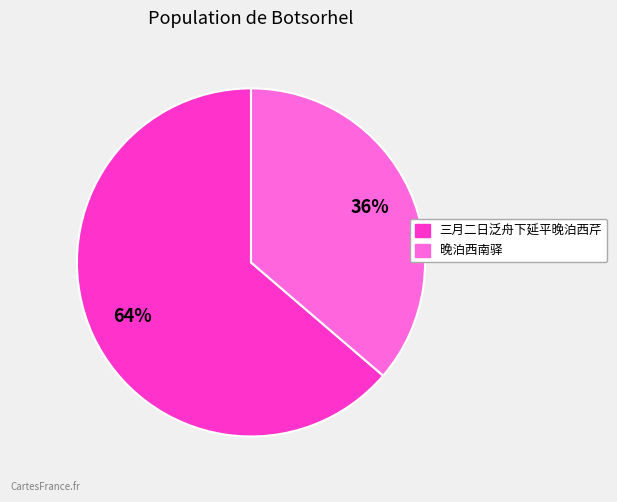

Which slice is the smallest?

晚泊西南驿